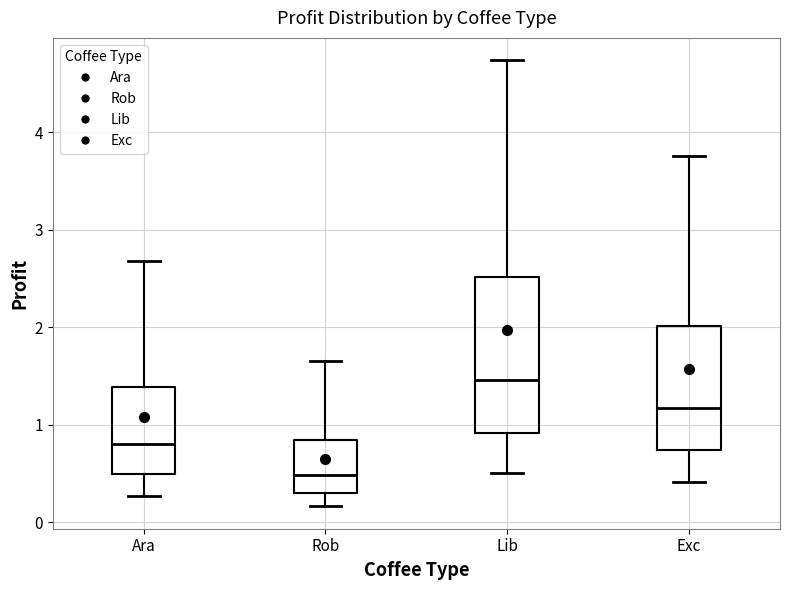

Where is the upper edge of the box for Lib on the y-axis? The values are not printed on the chart, so give them approximately, as read against the axis.

2.5